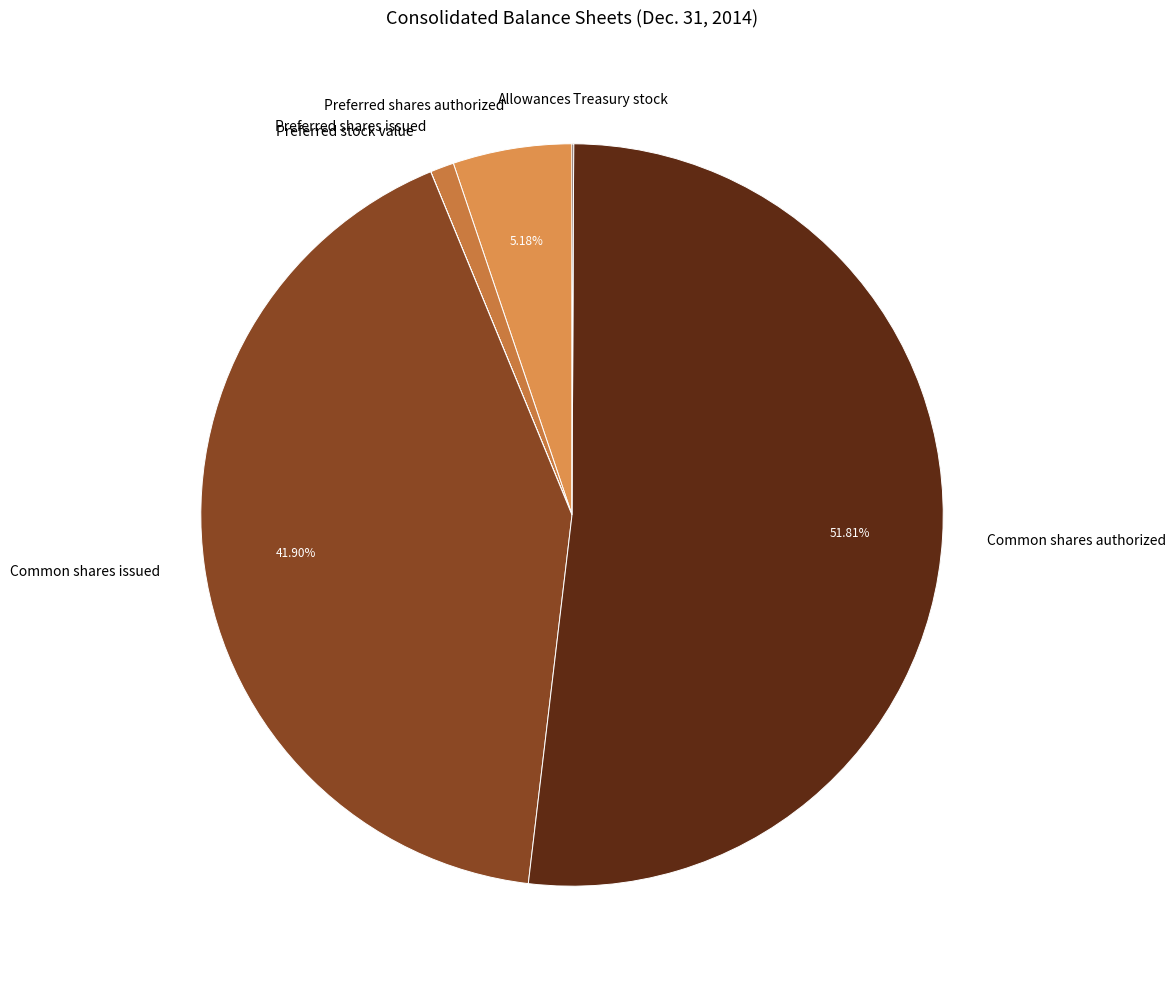

What is the majority slice?

Common shares authorized